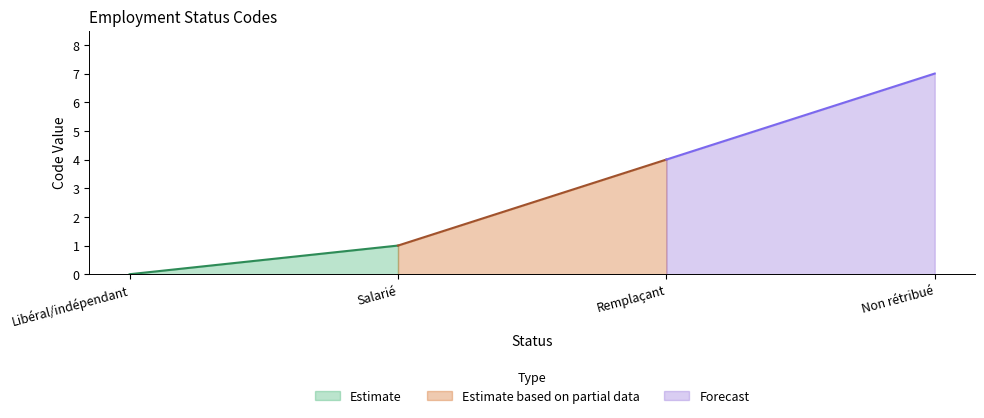

What is the sum of all values?

12